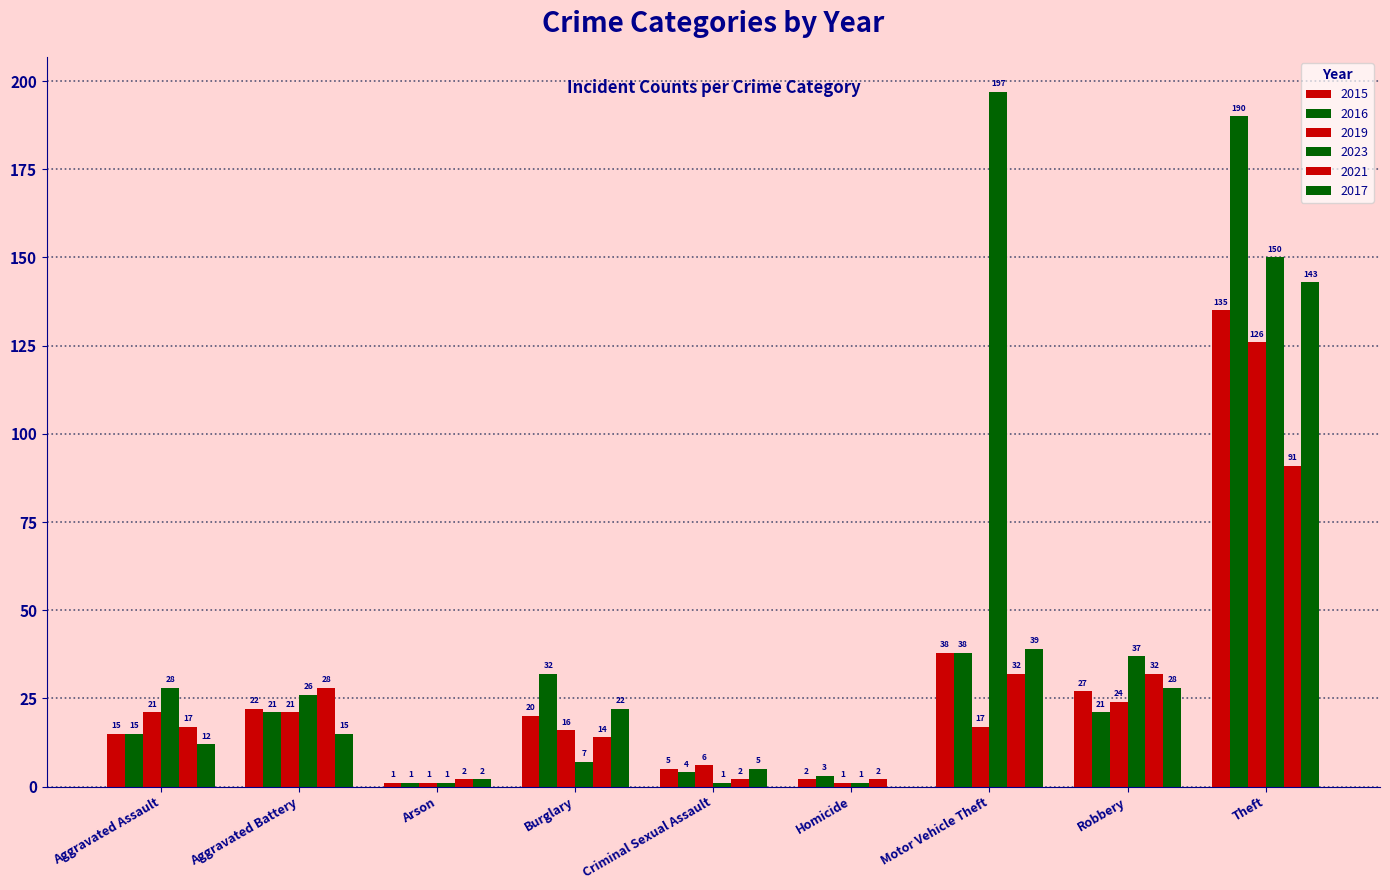

How many categories are shown in the chart?

9